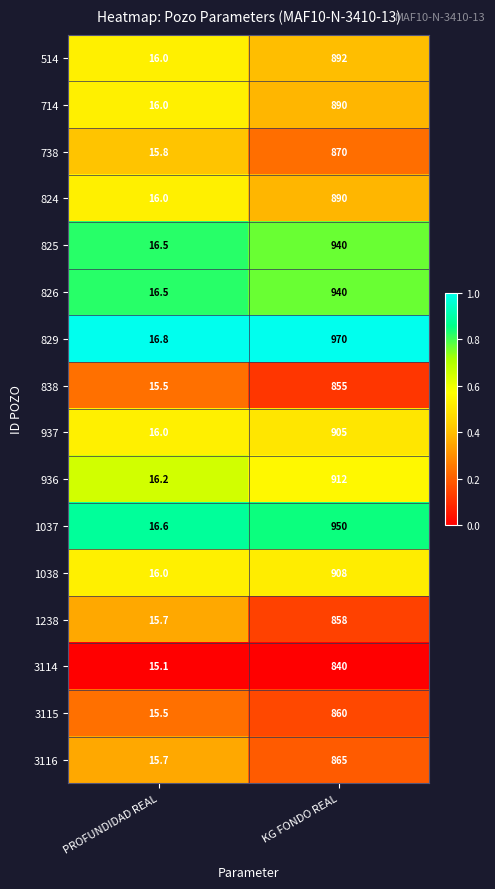

Which series has the largest range (max minus min)?

829